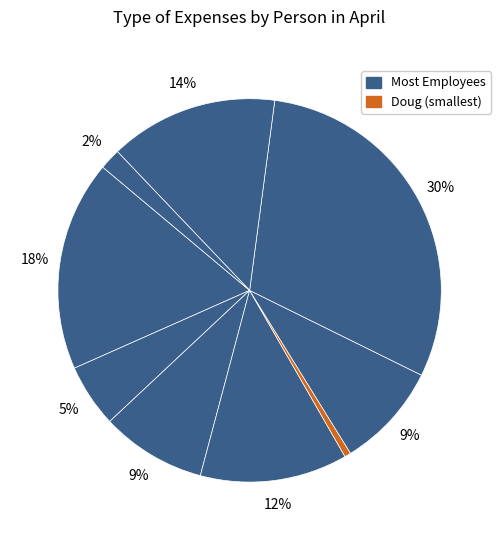

Rank the categories by value from highest to lowest.

Stan, John, Michelle, Michael, Albert, Jessie, Jane, Lara, Doug, Stacey